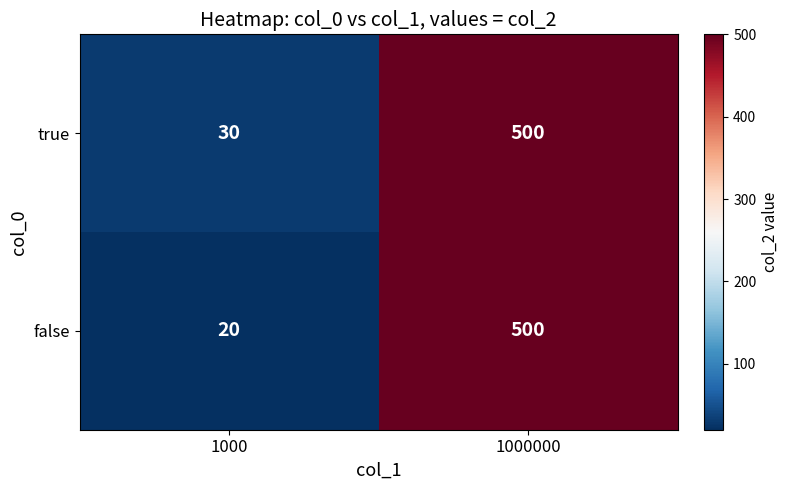

True or false: false has a value of 682 at 1000000.

False